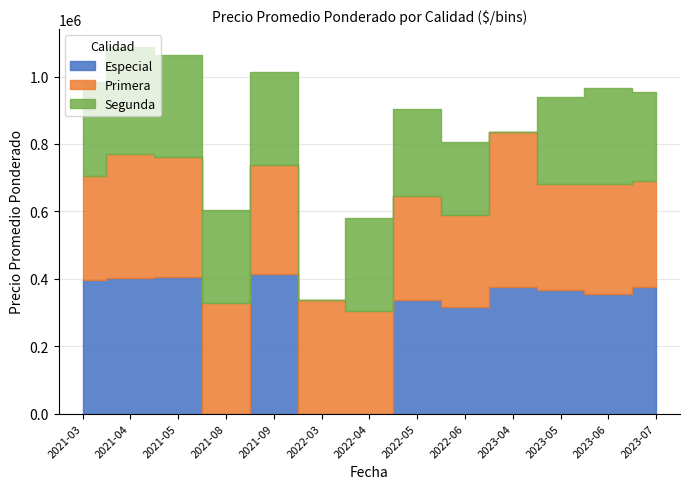

Which series has the largest total across all categories?

Primera